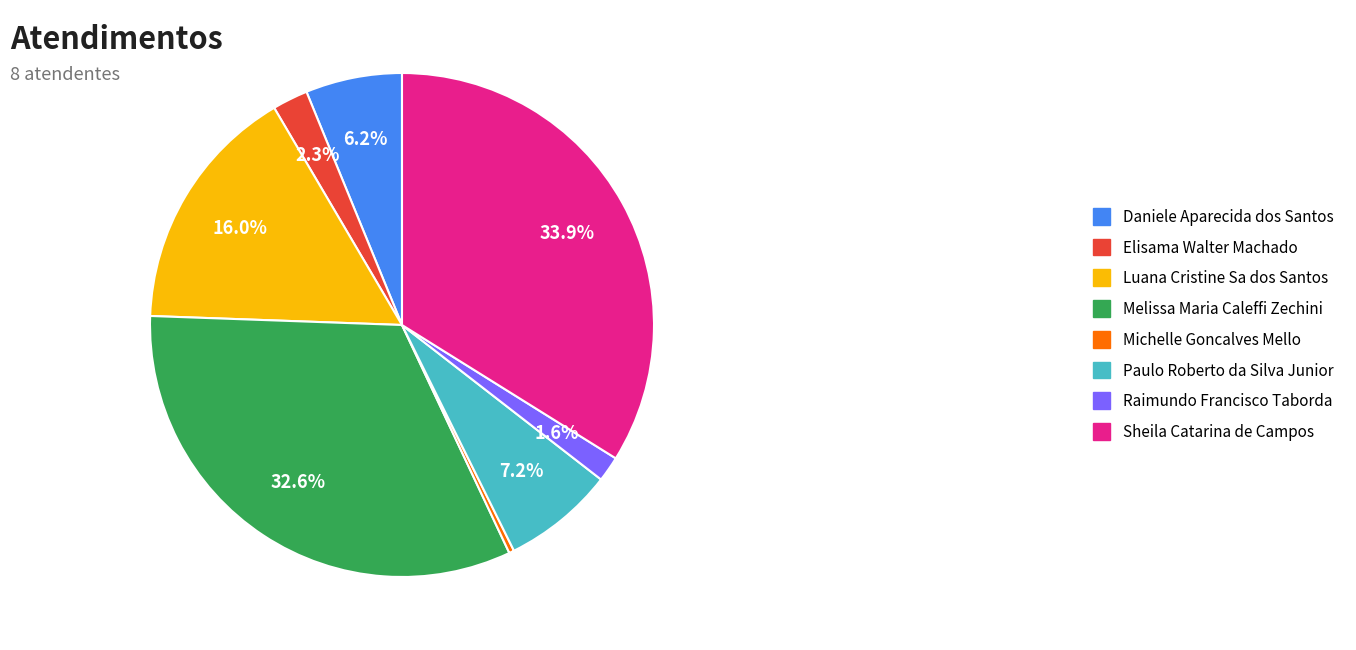

Combined, what portion of the pie is Paulo Roberto da Silva Junior and Raimundo Francisco Taborda?

8.8%